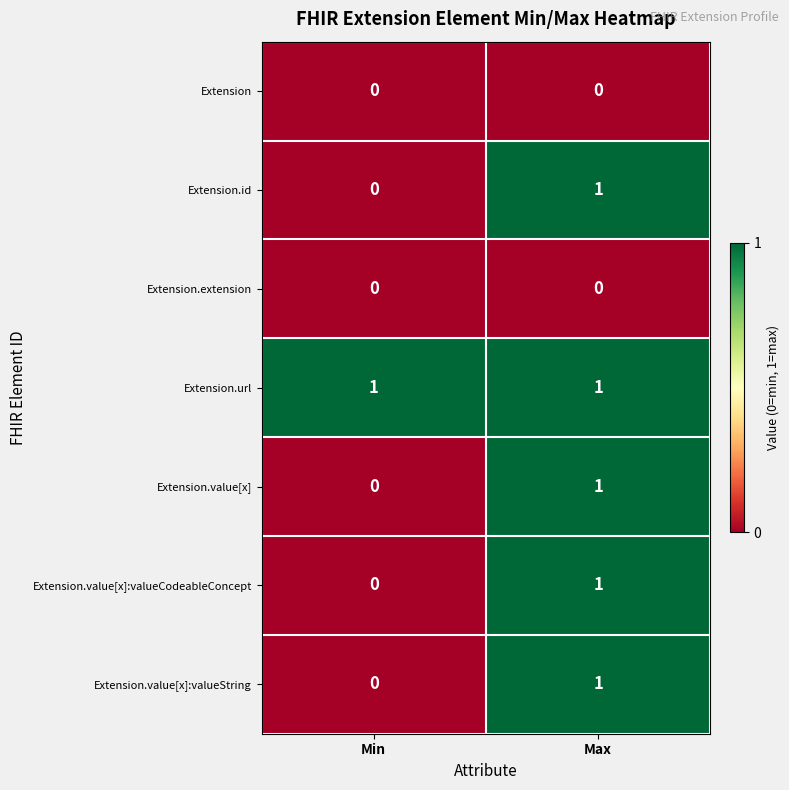

At which category is the sum across all series the highest?

Max